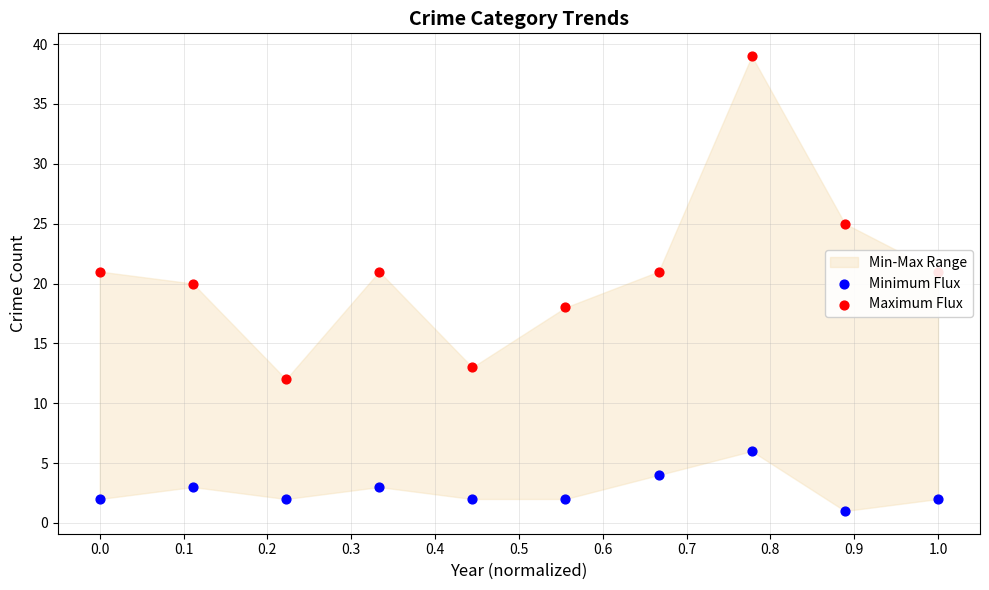

Which series has the largest Y range (max minus min)?

Maximum Flux